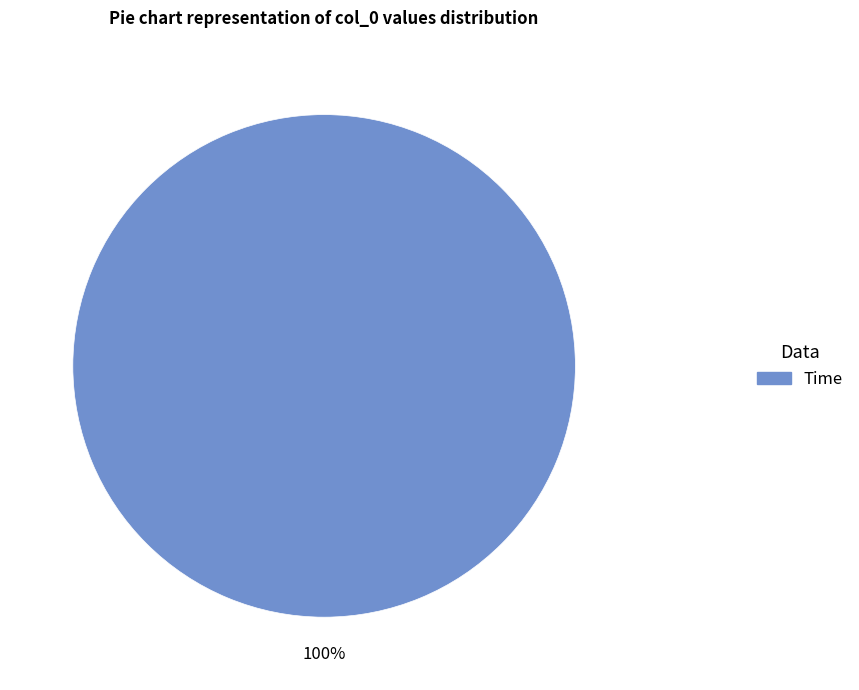

Which slice represents more than half of the pie?

Time